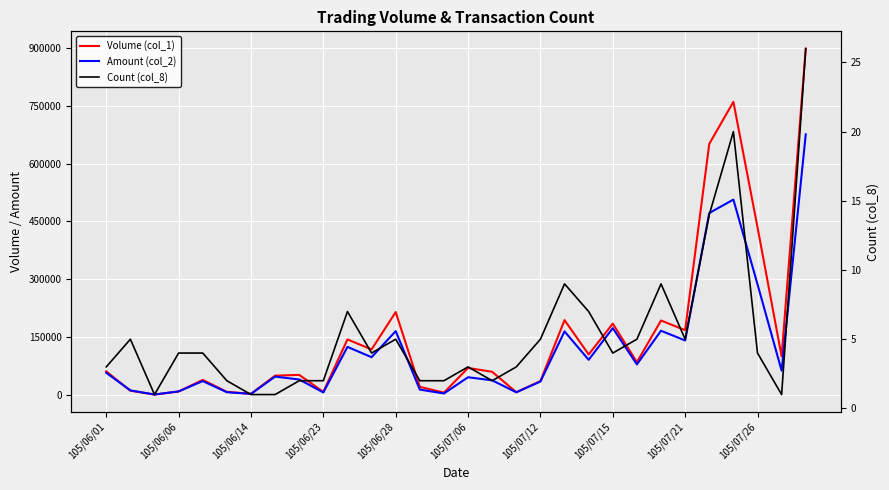

What is the value of the Volume (col_1) point at the 22nd from the left?

185000